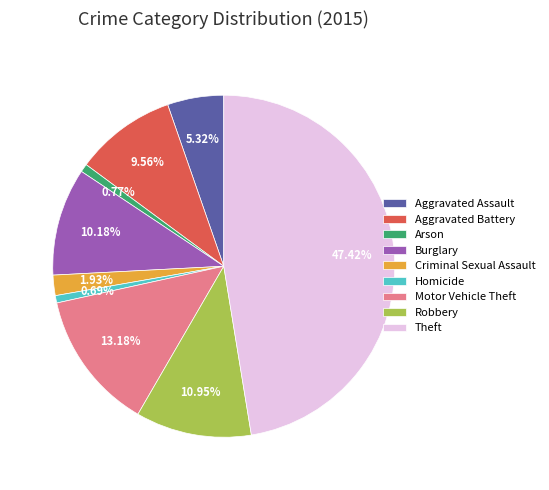

Which slice is the largest?

Theft